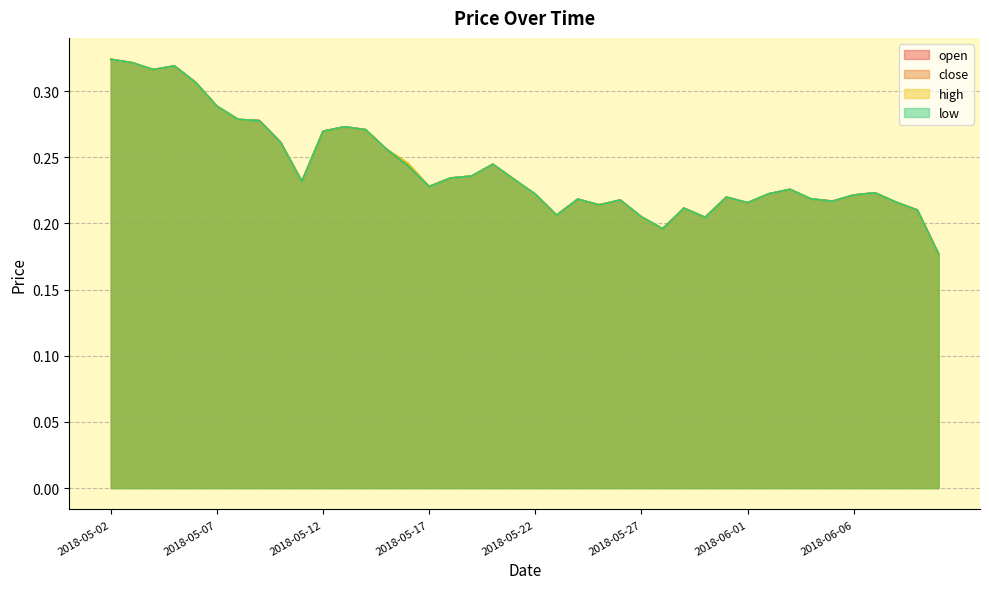

Between 2018-06-09 and 2018-05-27, which is larger?

2018-06-09